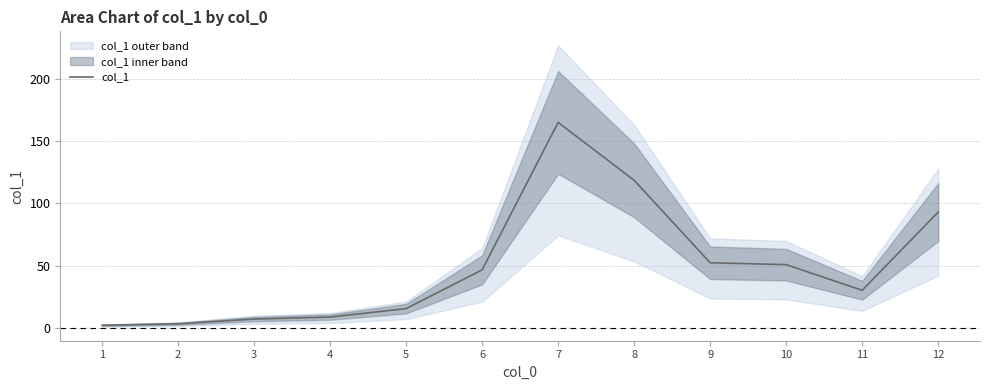

What is the ratio of the value at 5 to the value at 11?

0.5